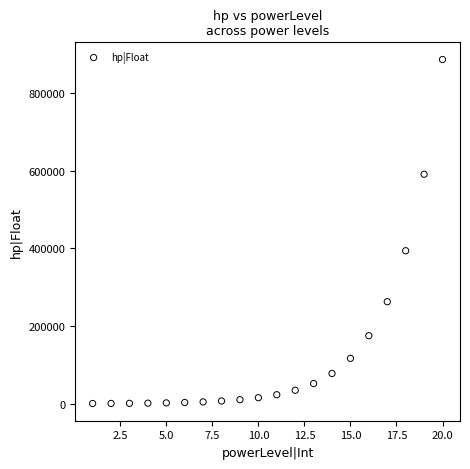

What is the range of X values (max minus min)?

19.0